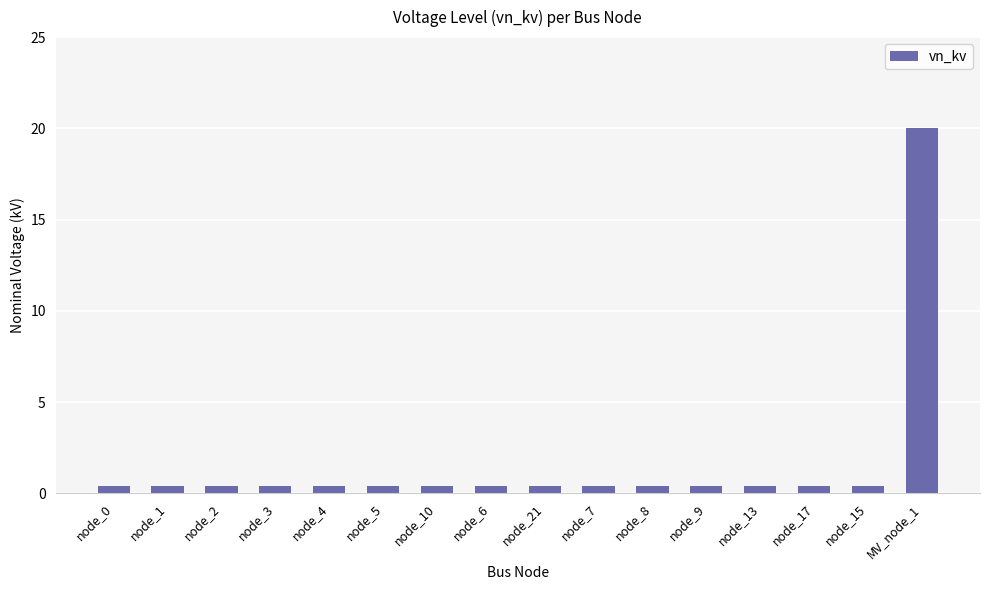

The chart shows a value of 0.4 at node_9. True or false?

True